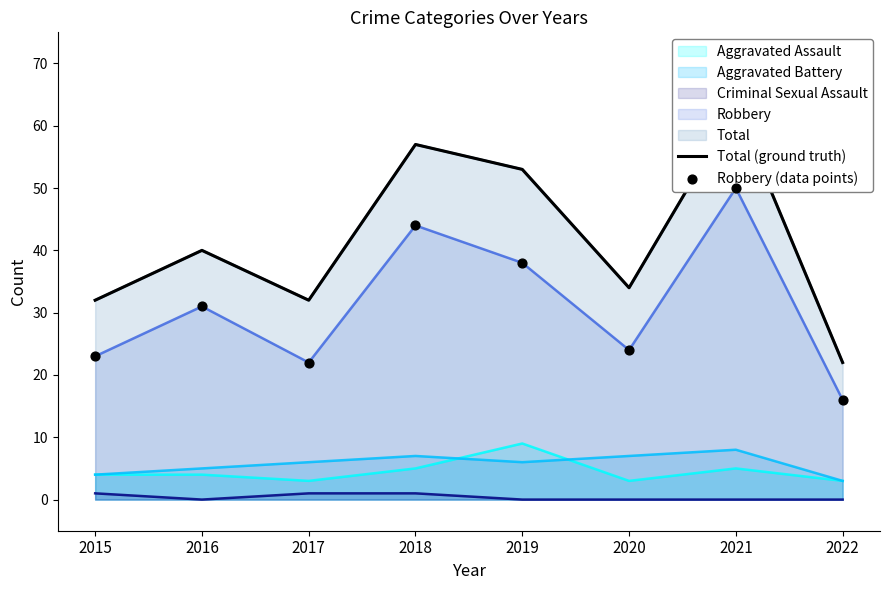

Which series reaches the maximum Y coordinate?

Total (ground truth)